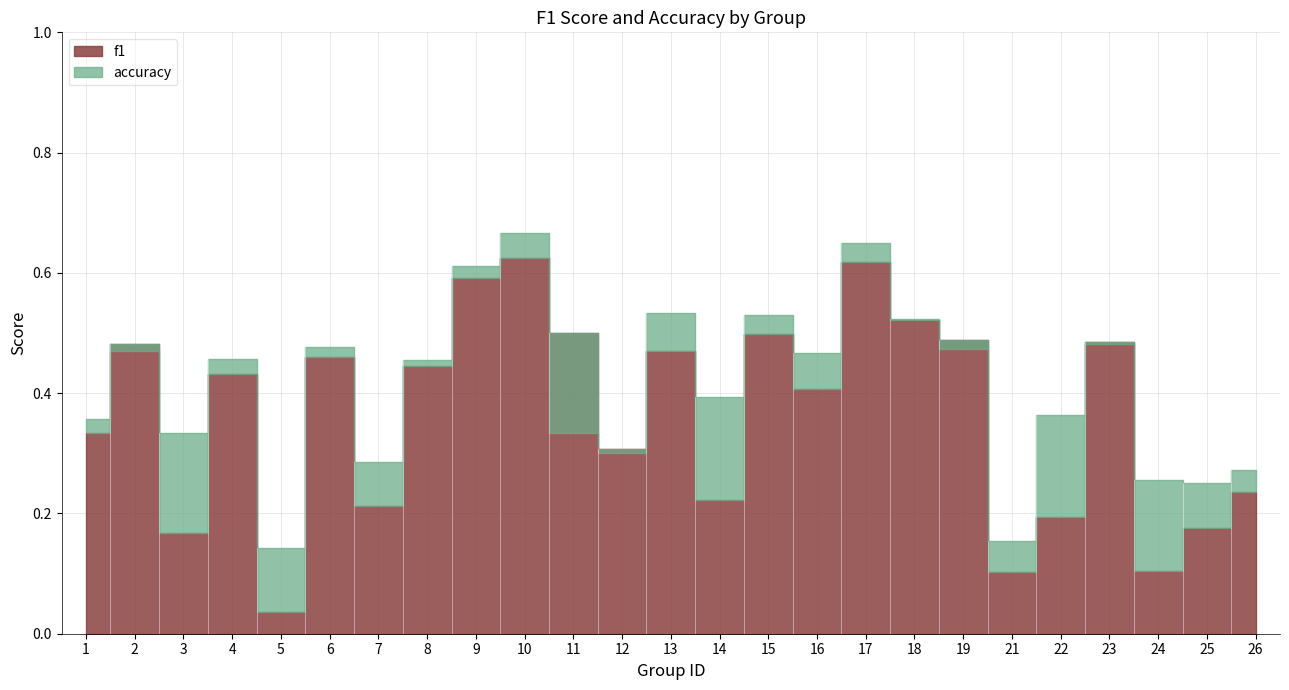

At which category does the chart reach its peak across all series?

10